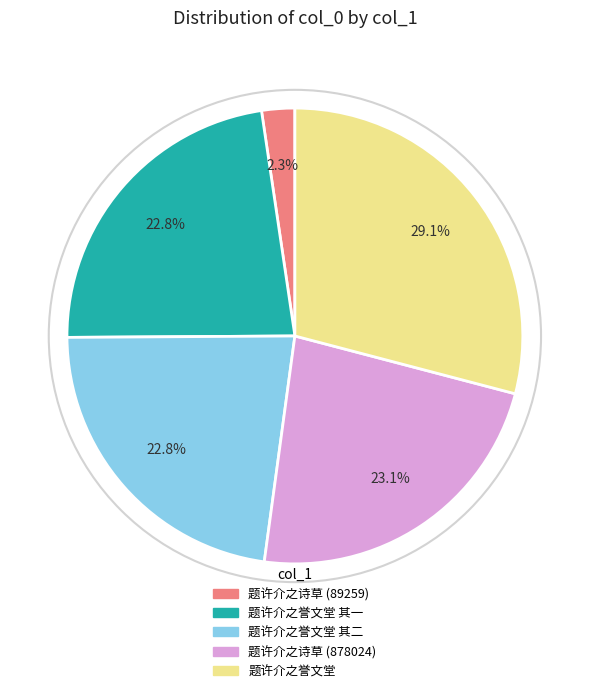

Is there a majority slice in this chart?

No